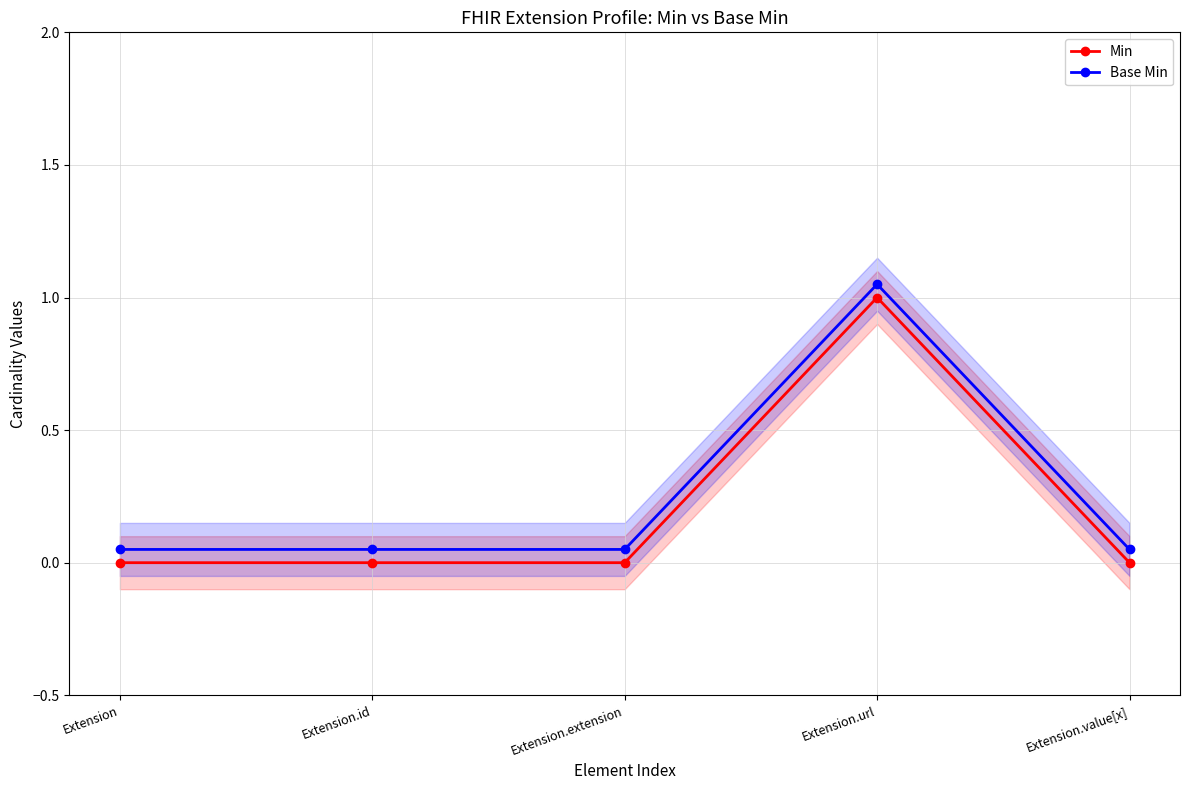

List the labels in order of Base Min value, largest first.

Extension.url, Extension, Extension.id, Extension.extension, Extension.value[x]